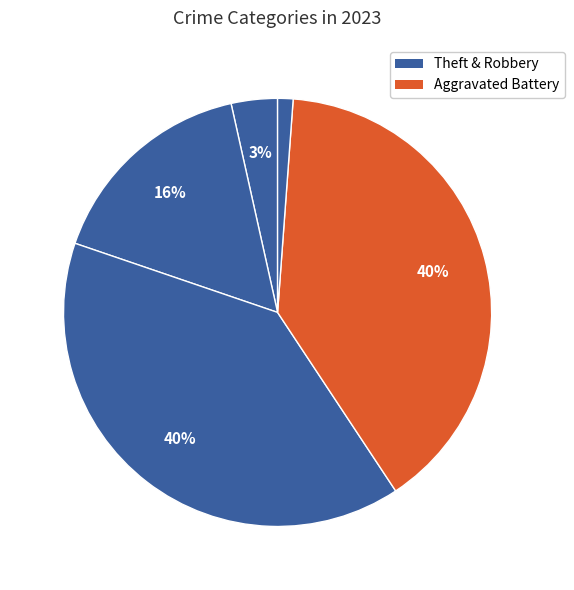

How many slices are in this pie chart?

5